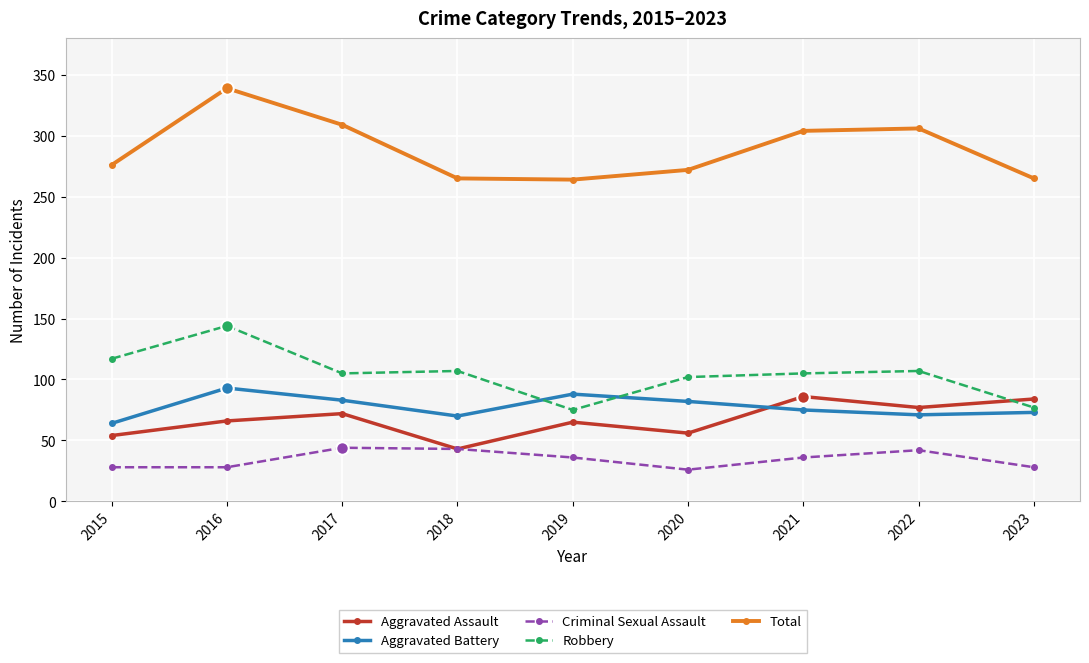

How many interior local peaks does the Aggravated Assault series have?

3